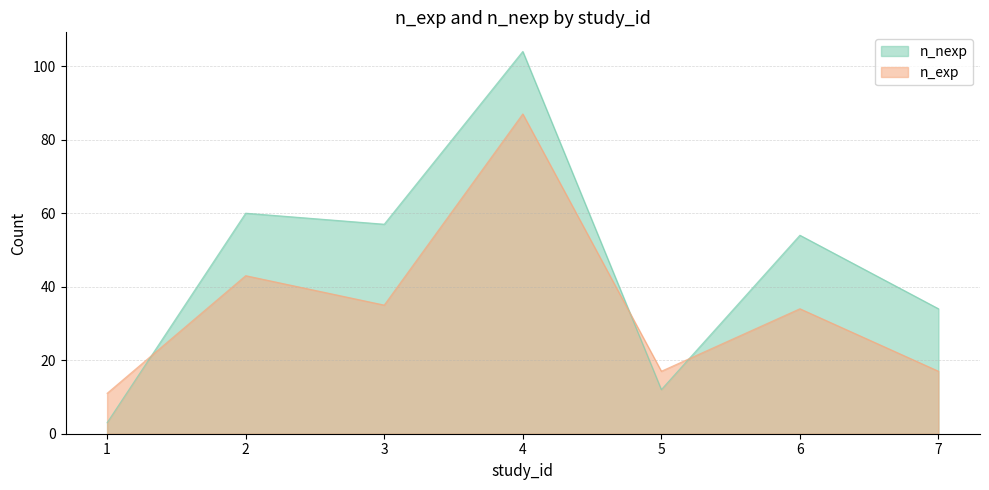

At which label does n_exp first exceed 34?

2